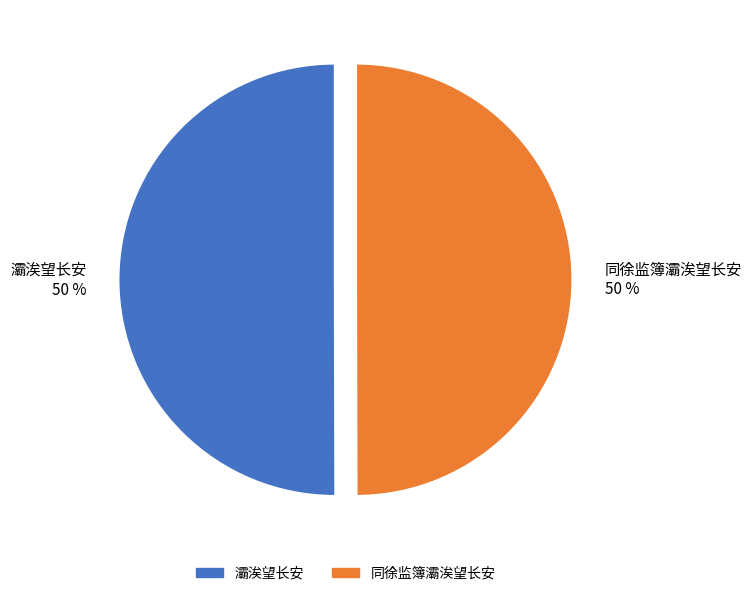

How many segments does this pie chart have?

2